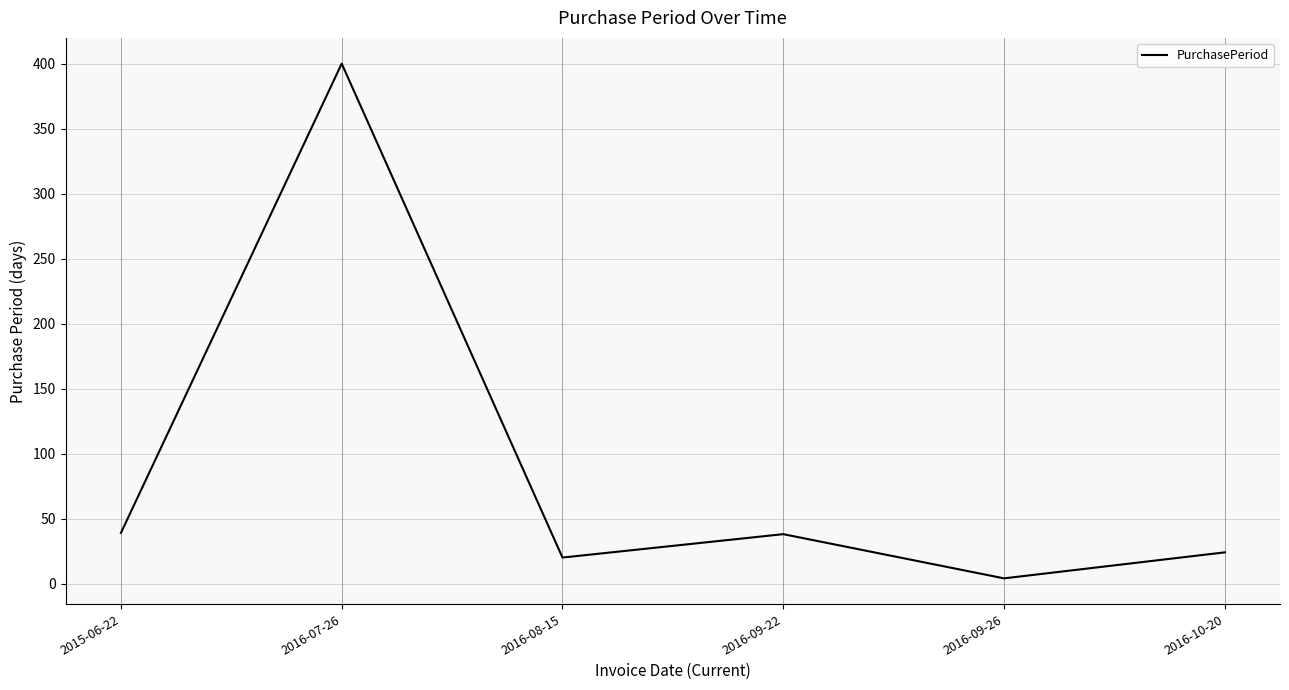

How many categories are shown in the chart?

6